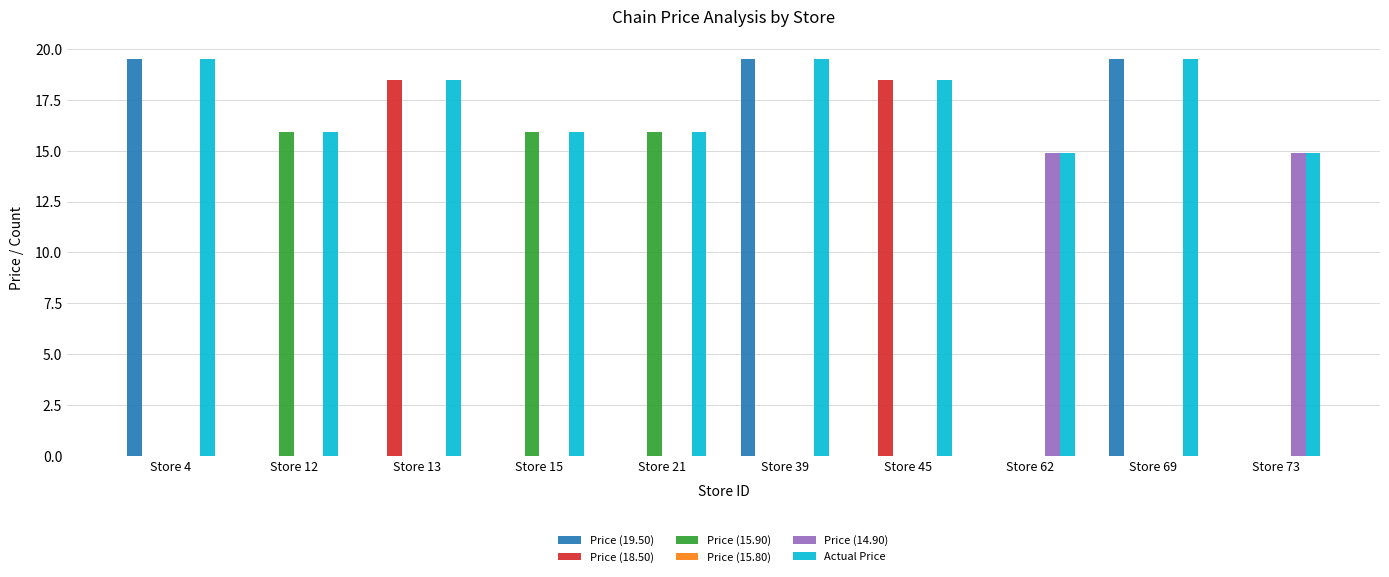

What is the highest value of the Price (14.90) series?

14.9